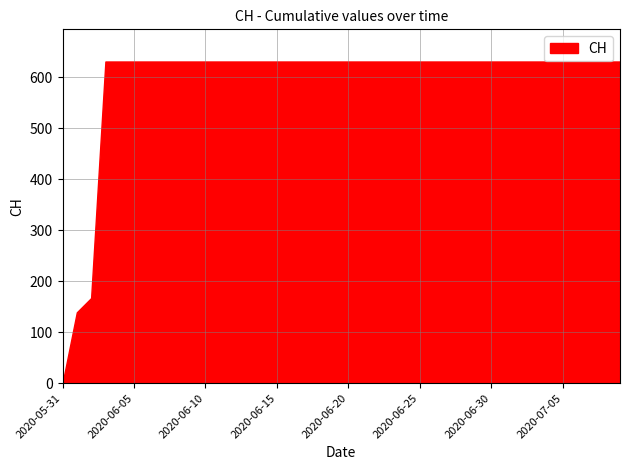

Which has a higher value, 2020-06-09 or 2020-06-16?

2020-06-09